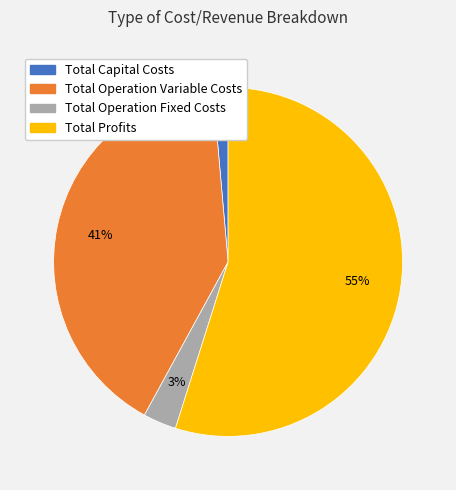

How many slices are in this pie chart?

4